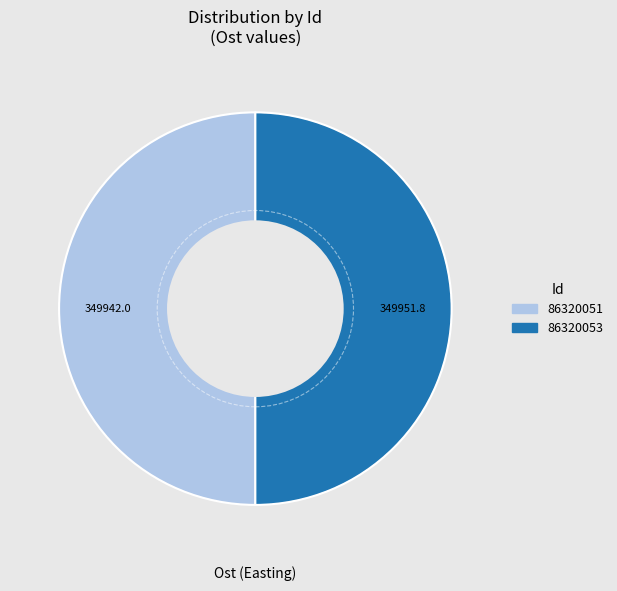

How many segments does this pie chart have?

2